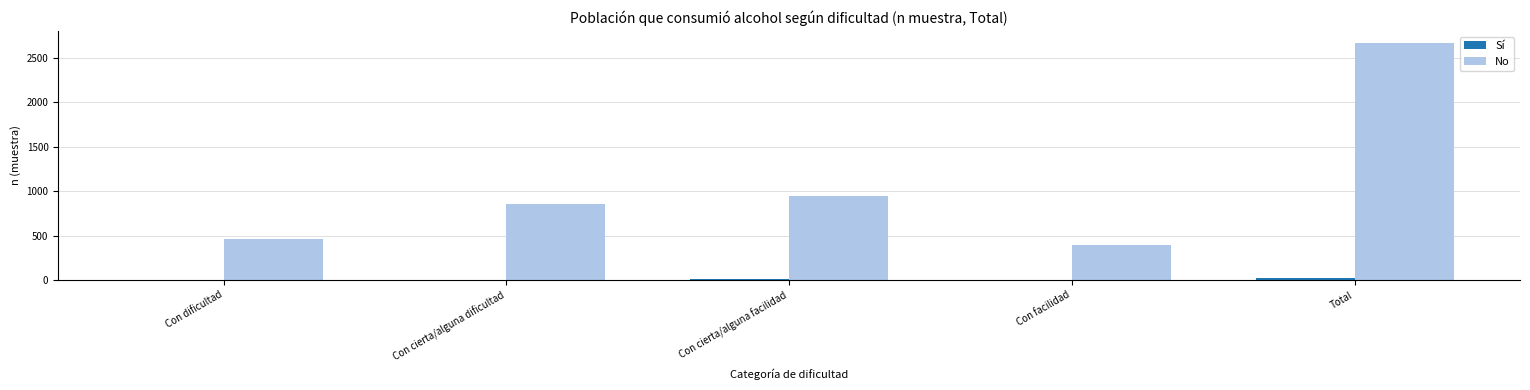

At which category is the sum across all series the highest?

Total